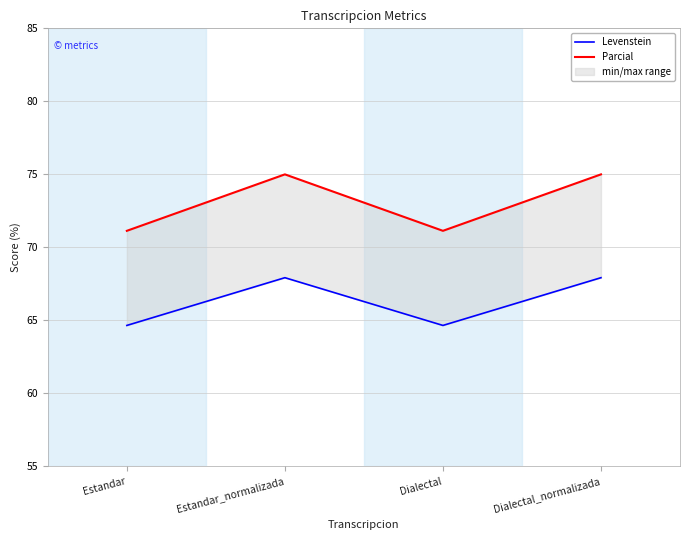

Is it true that Parcial equals 71.1 at Dialectal?

True